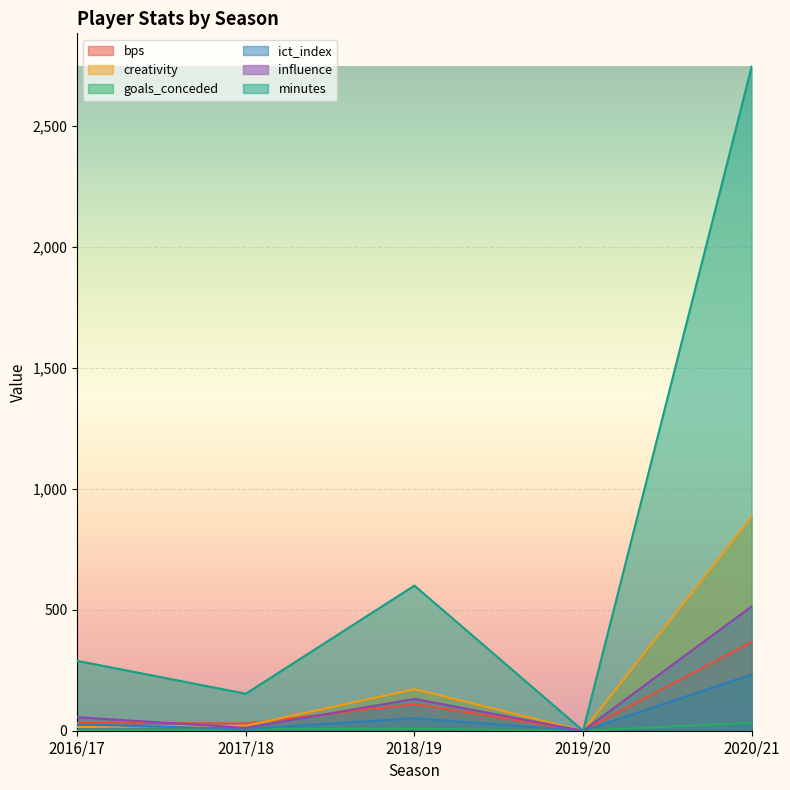

Between 2016/17 and 2020/21, which series saw the biggest shift?

minutes